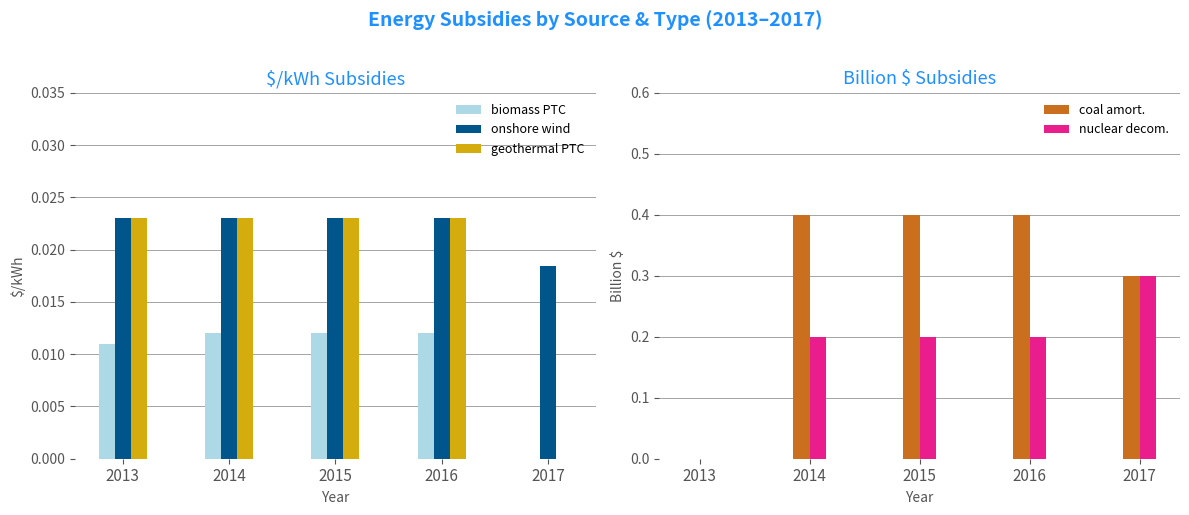

How many positive values does the nuclear decom. series have?

4